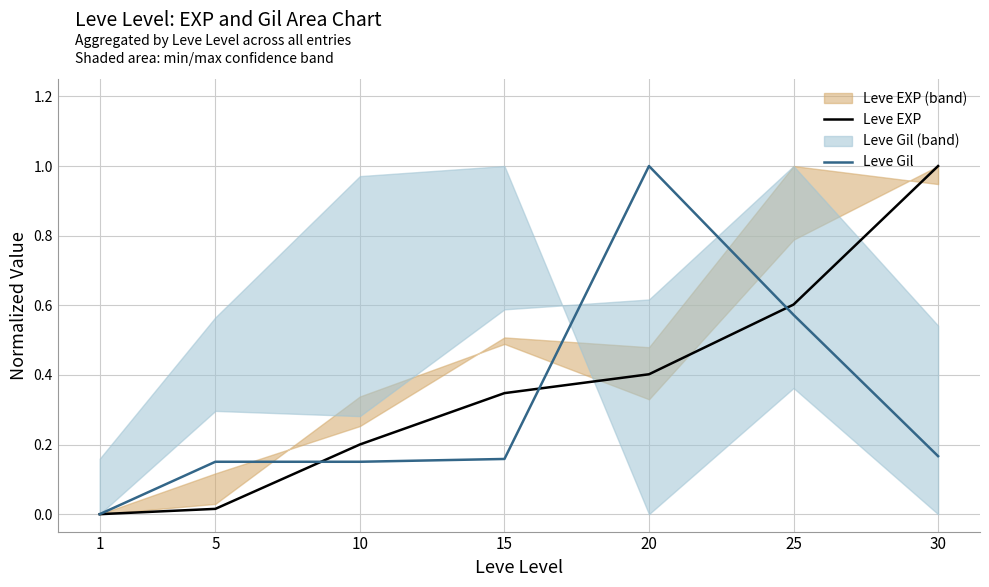

Between which two adjacent categories do Leve Gil and Leve EXP first intersect?

5 and 10